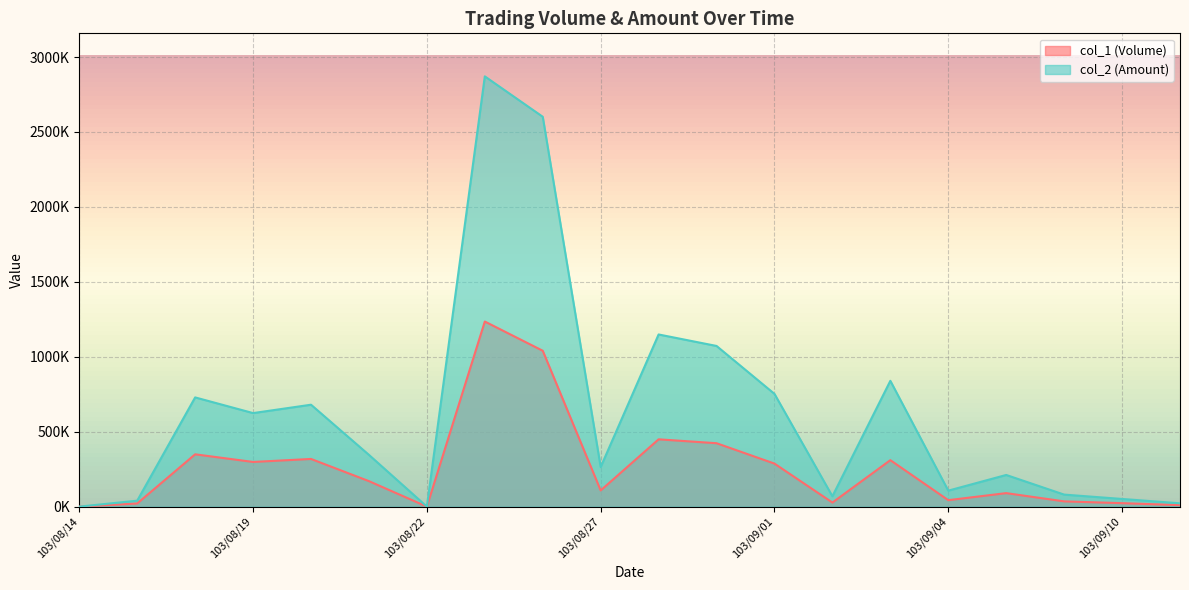

What is the value of the col_1 (Volume) point at the 18th from the left?

35000